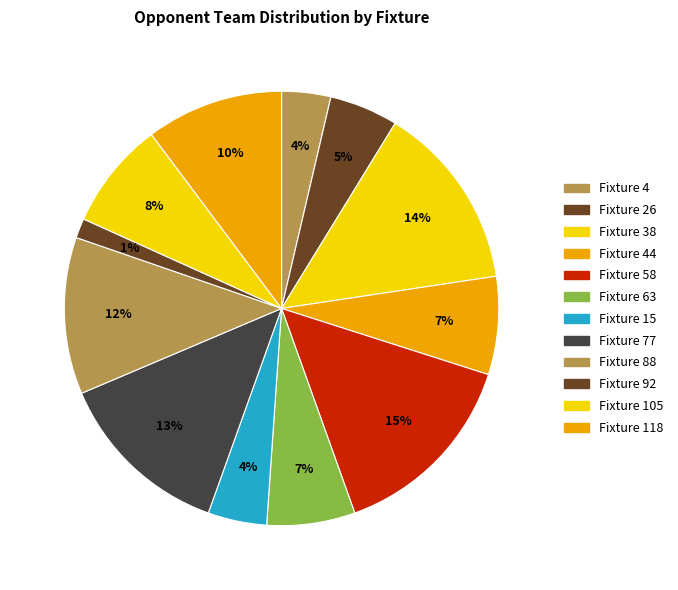

What is the ratio of the value at Fixture 26 to the value at Fixture 88?

0.4